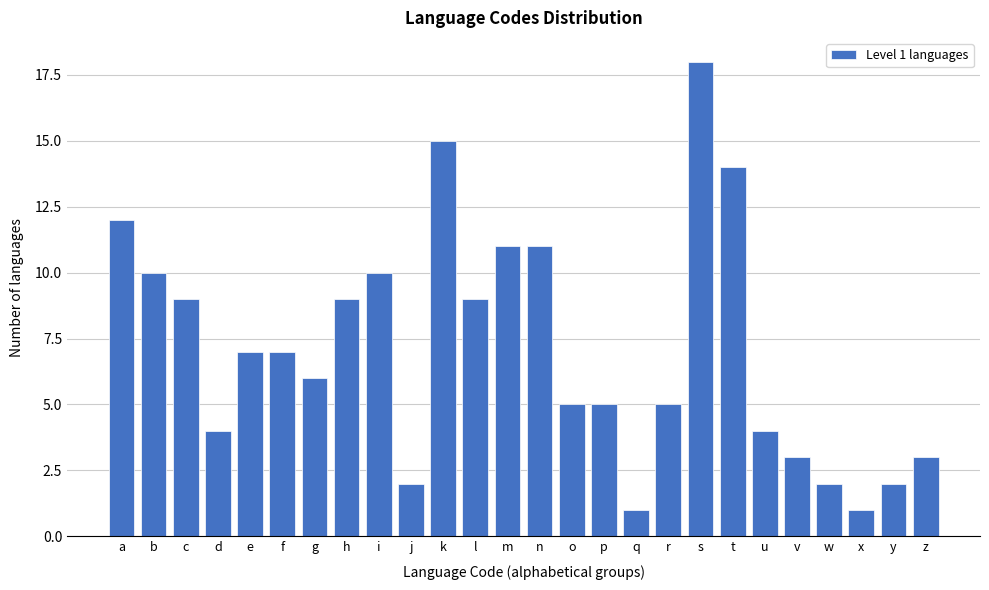

Reading left to right, extract all data points from this chart.

a=12	b=10	c=9	d=4	e=7	f=7	g=6	h=9	i=10	j=2	k=15	l=9	m=11	n=11	o=5	p=5	q=1	r=5	s=18	t=14	u=4	v=3	w=2	x=1	y=2	z=3